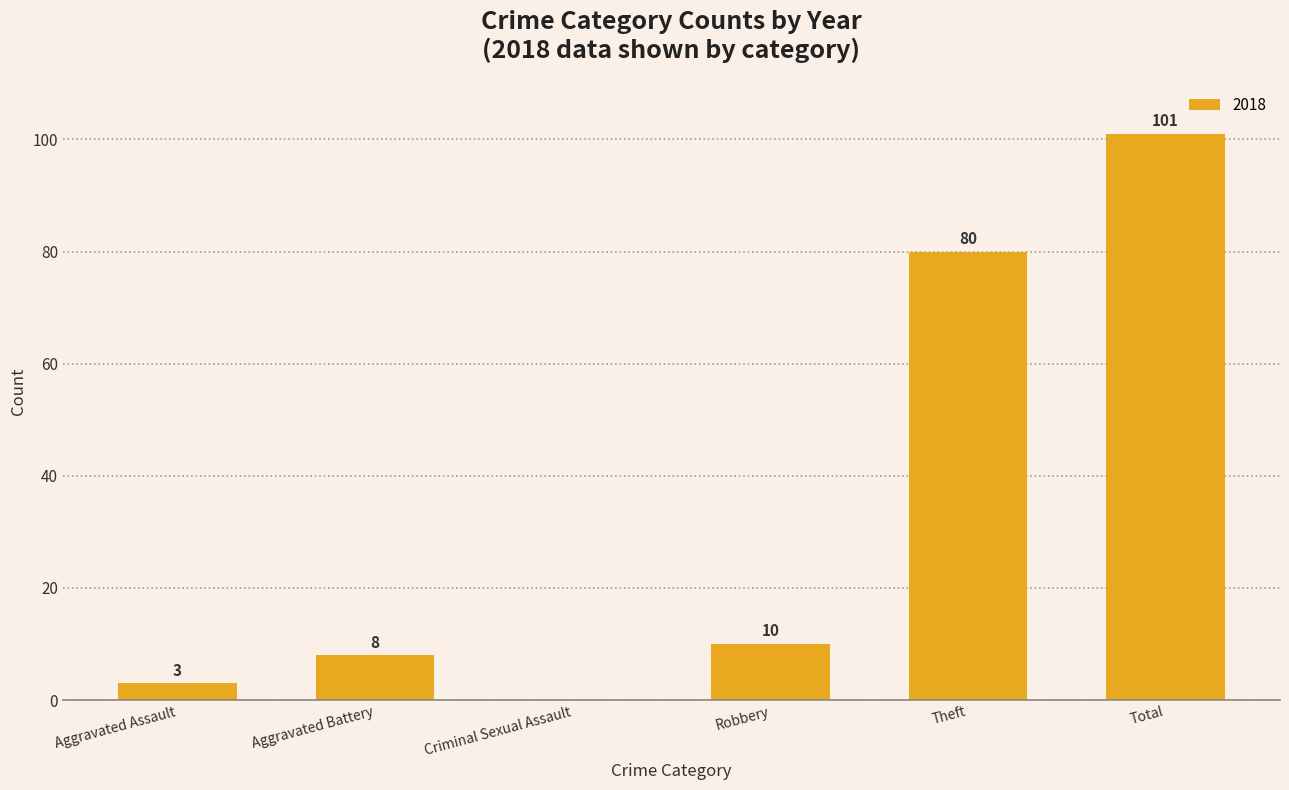

True or false: the data shows 101 at Total.

True